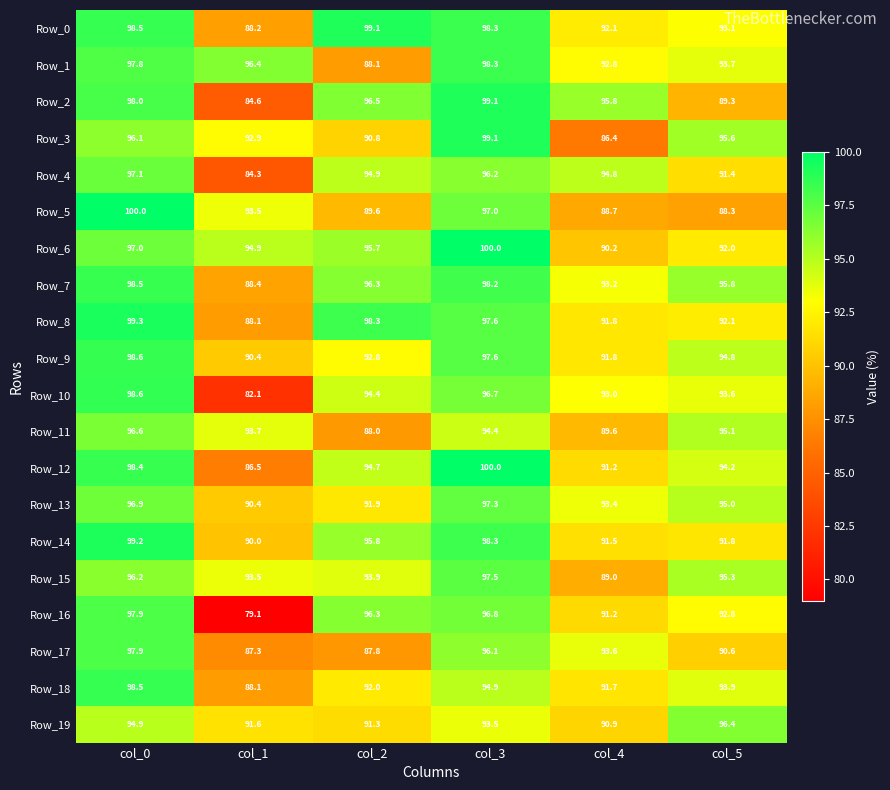

Which category has the lowest value across all series?

col_1